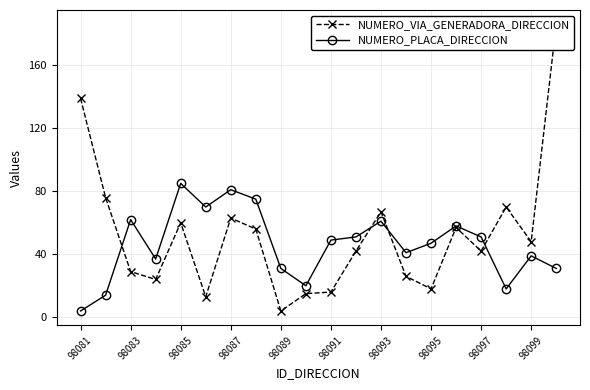

How many intersections are there between NUMERO_PLACA_DIRECCION and NUMERO_VIA_GENERADORA_DIRECCION?

4